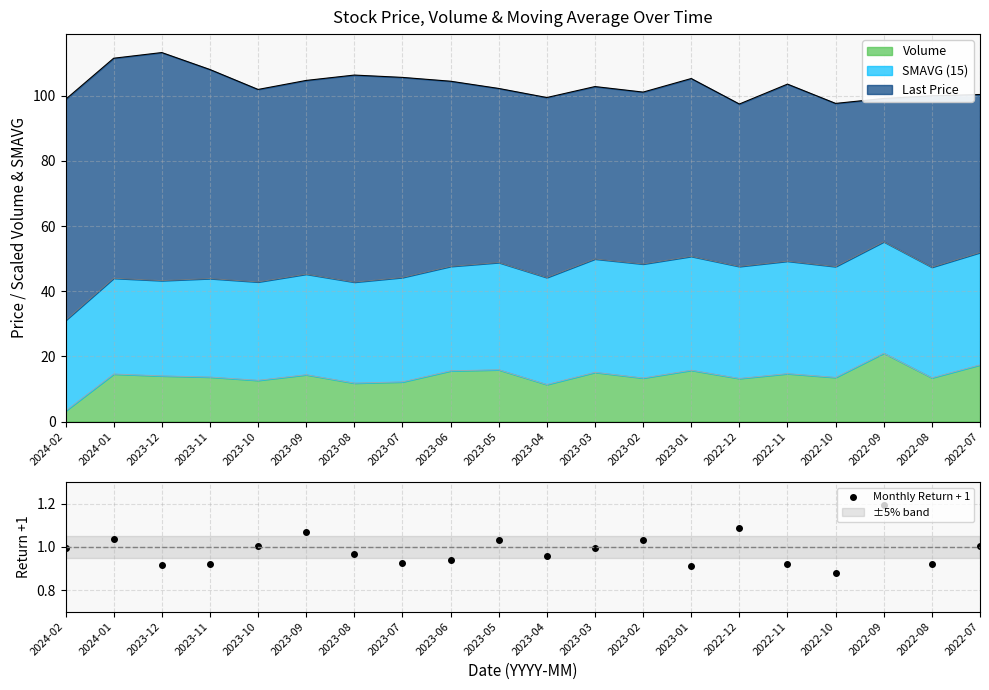

What is the difference between the second highest and second lowest values?

0.2